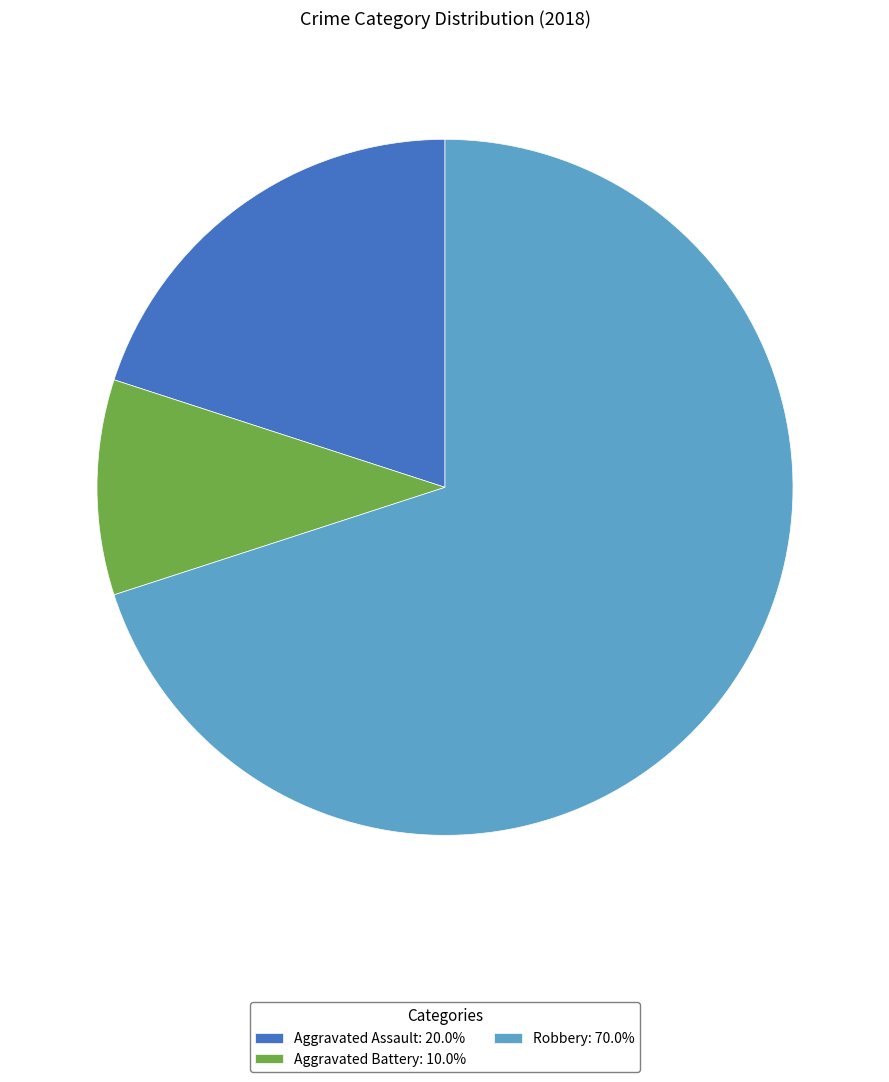

Is the sum of Aggravated Assault: 20.0% and Aggravated Battery: 10.0% greater than half?

No